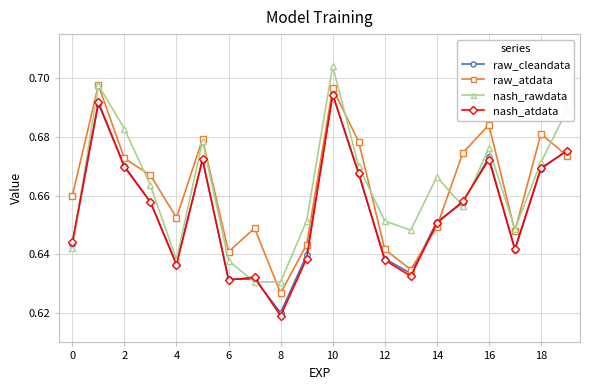

Which series ends up on top after the final intersection of nash_atdata and nash_rawdata?

nash_rawdata